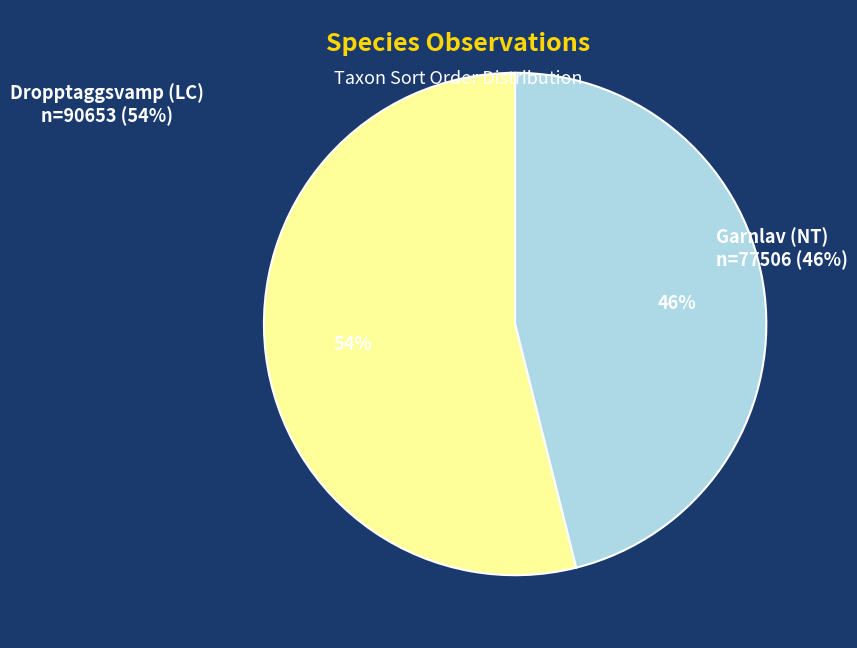

What percentage is the Garnlav (NT) slice, to the nearest percent?

46%